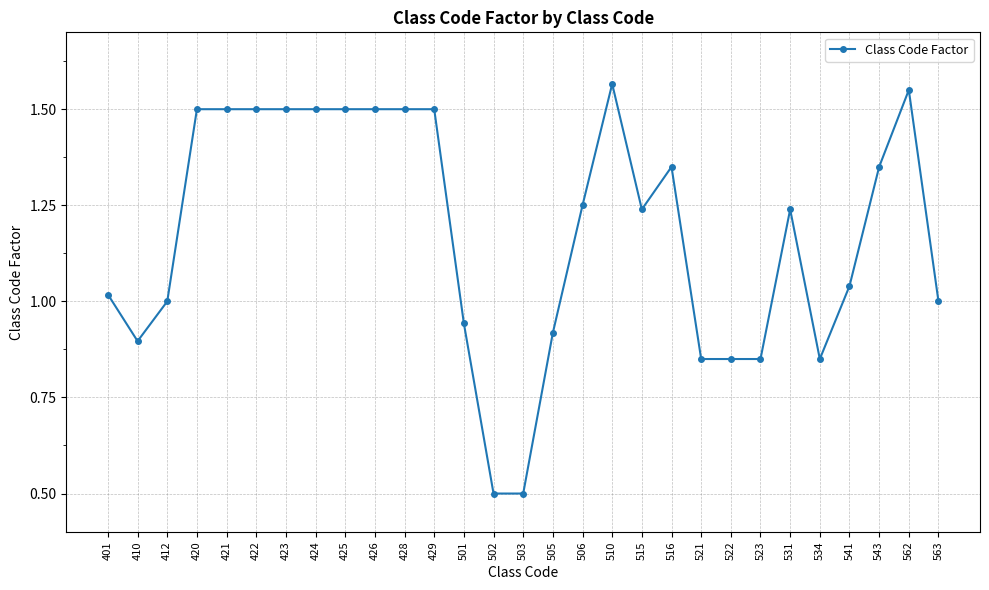

What is the change in value from 410 to 502?

-0.4